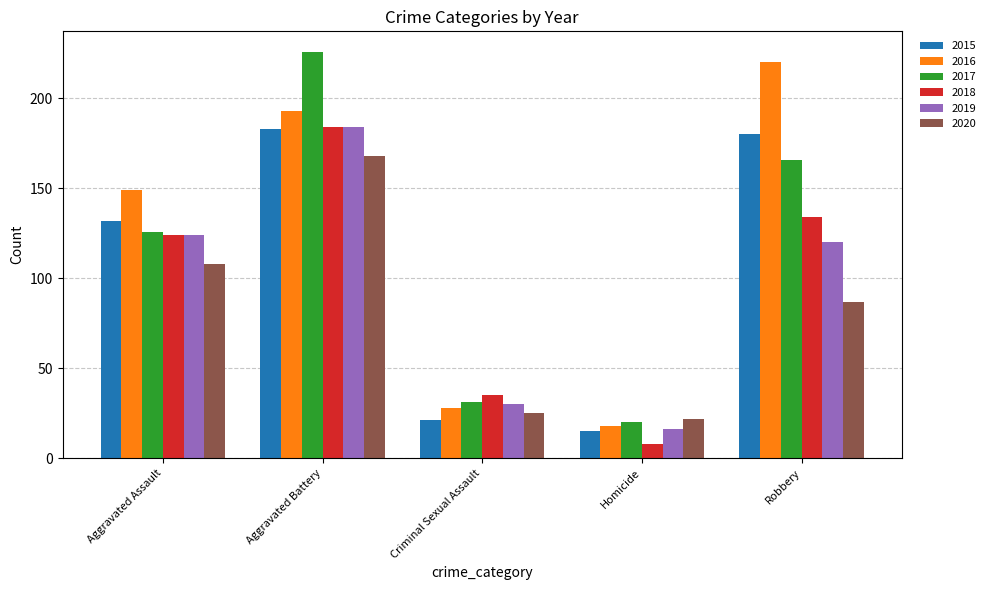

The value of 2020 at Homicide is 10. True or false?

False